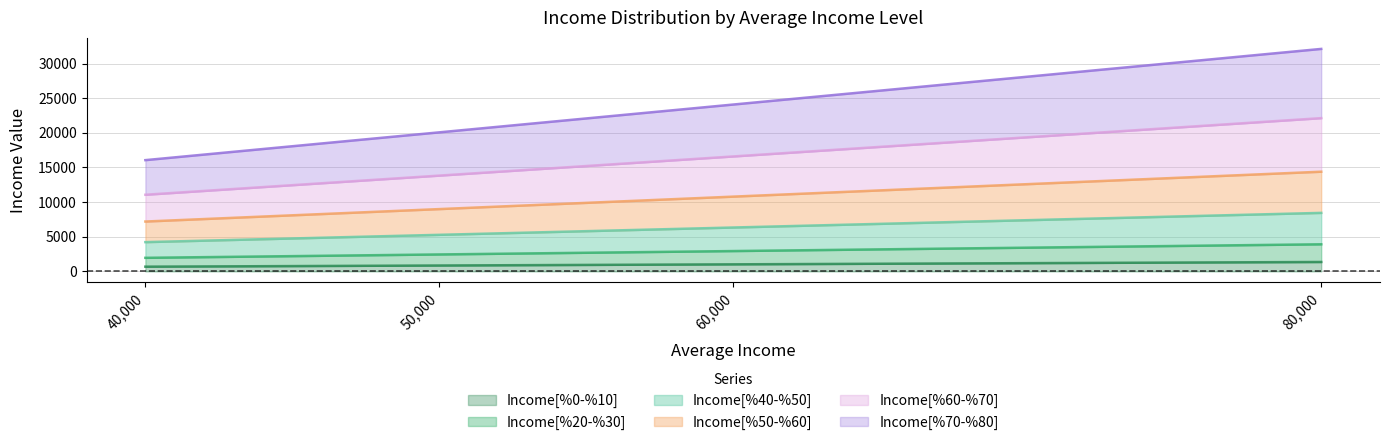

Is the value of Income[%0-%10] at 80000 greater than the value of Income[%20-%30] at 80000?

No